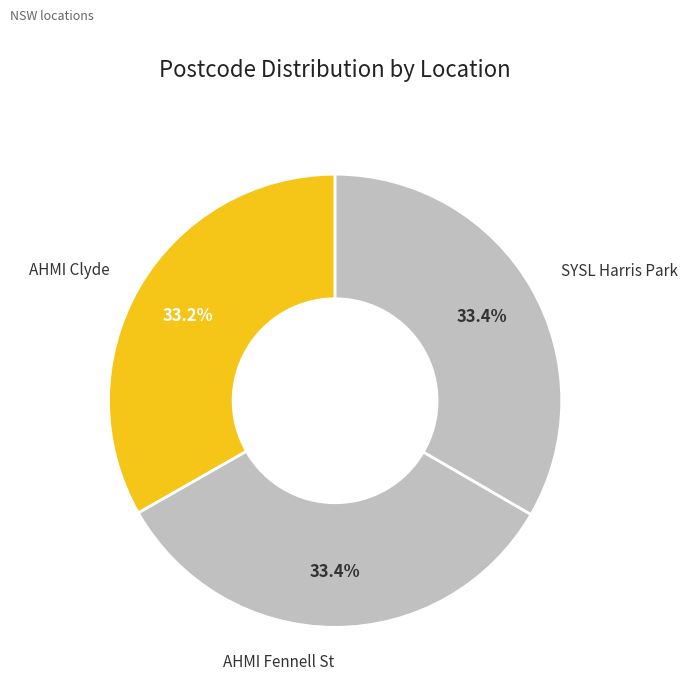

What percentage is the AHMI Fennell St slice, to the nearest percent?

33%